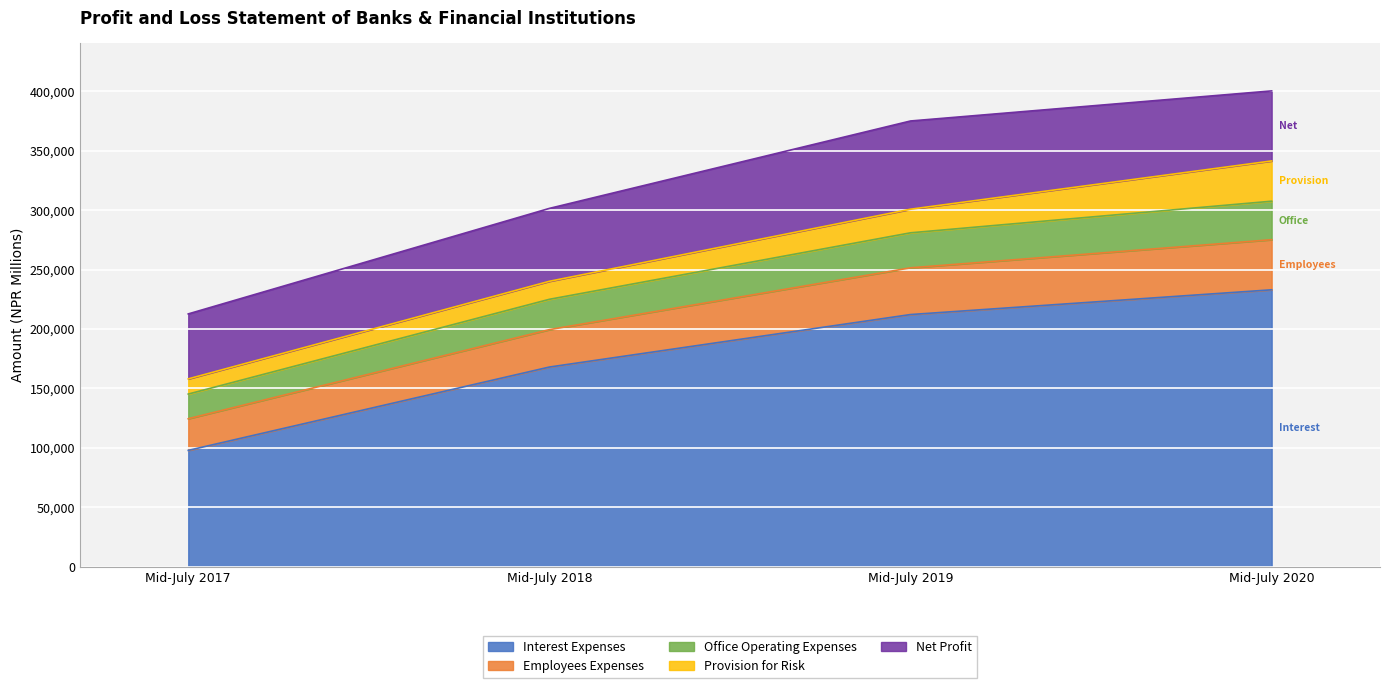

What is the total value across all series at Mid-July 2020?

400284